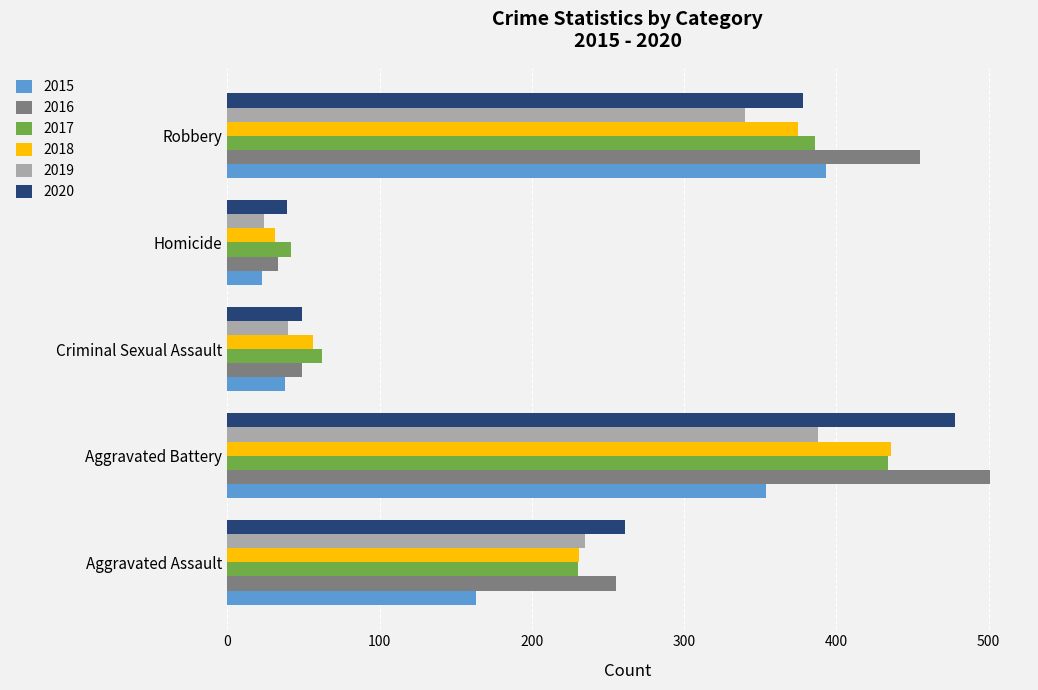

Which series has the widest spread of values?

2016